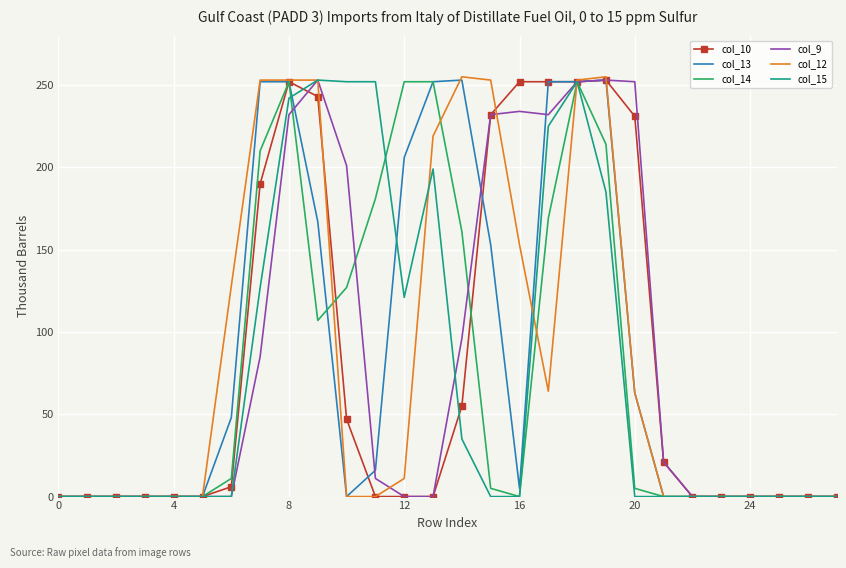

What is the maximum value shown in the chart?

255